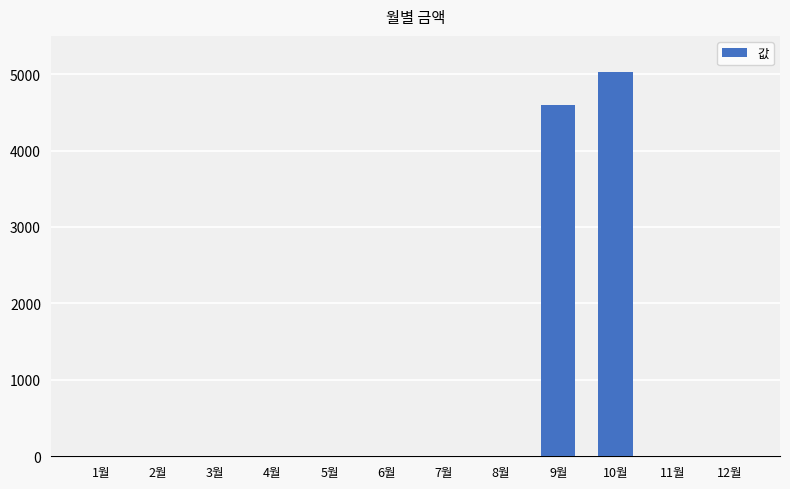

What is the sum of all values?

9620